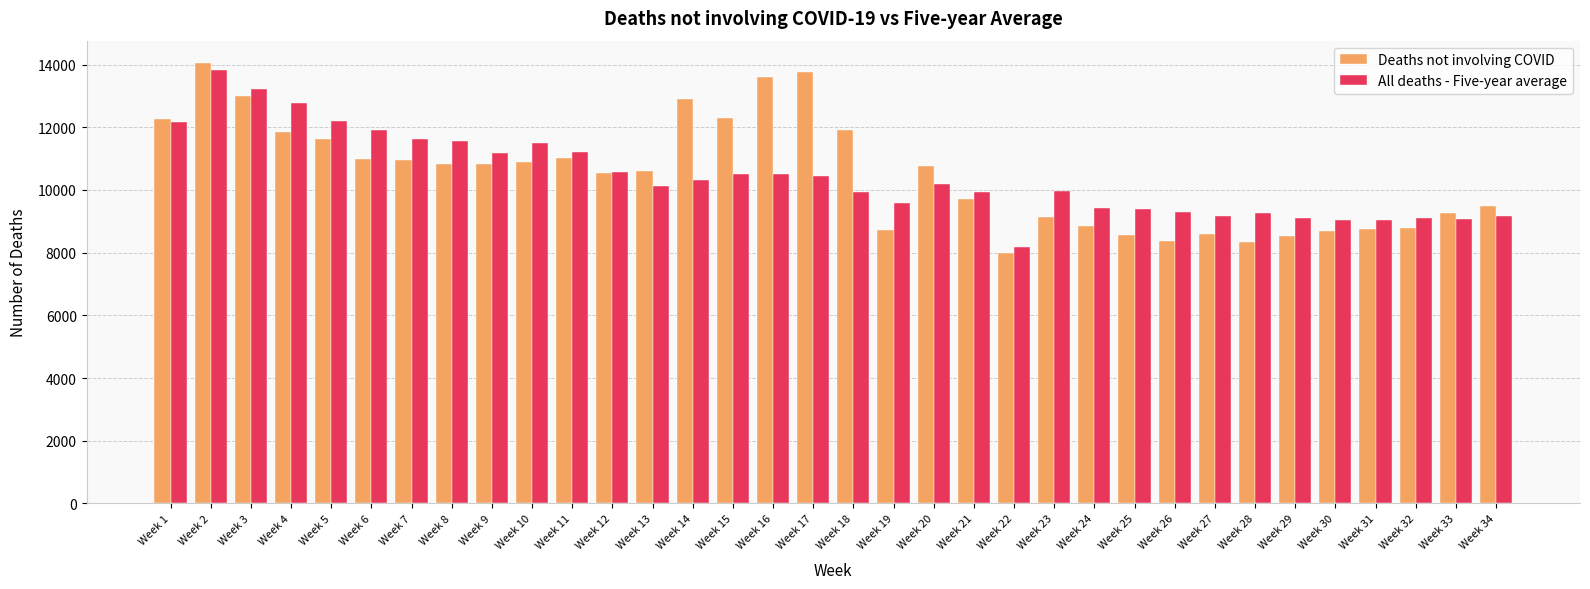

Is the value of Deaths not involving COVID at Week 27 greater than the value of All deaths - Five-year average at Week 11?

No